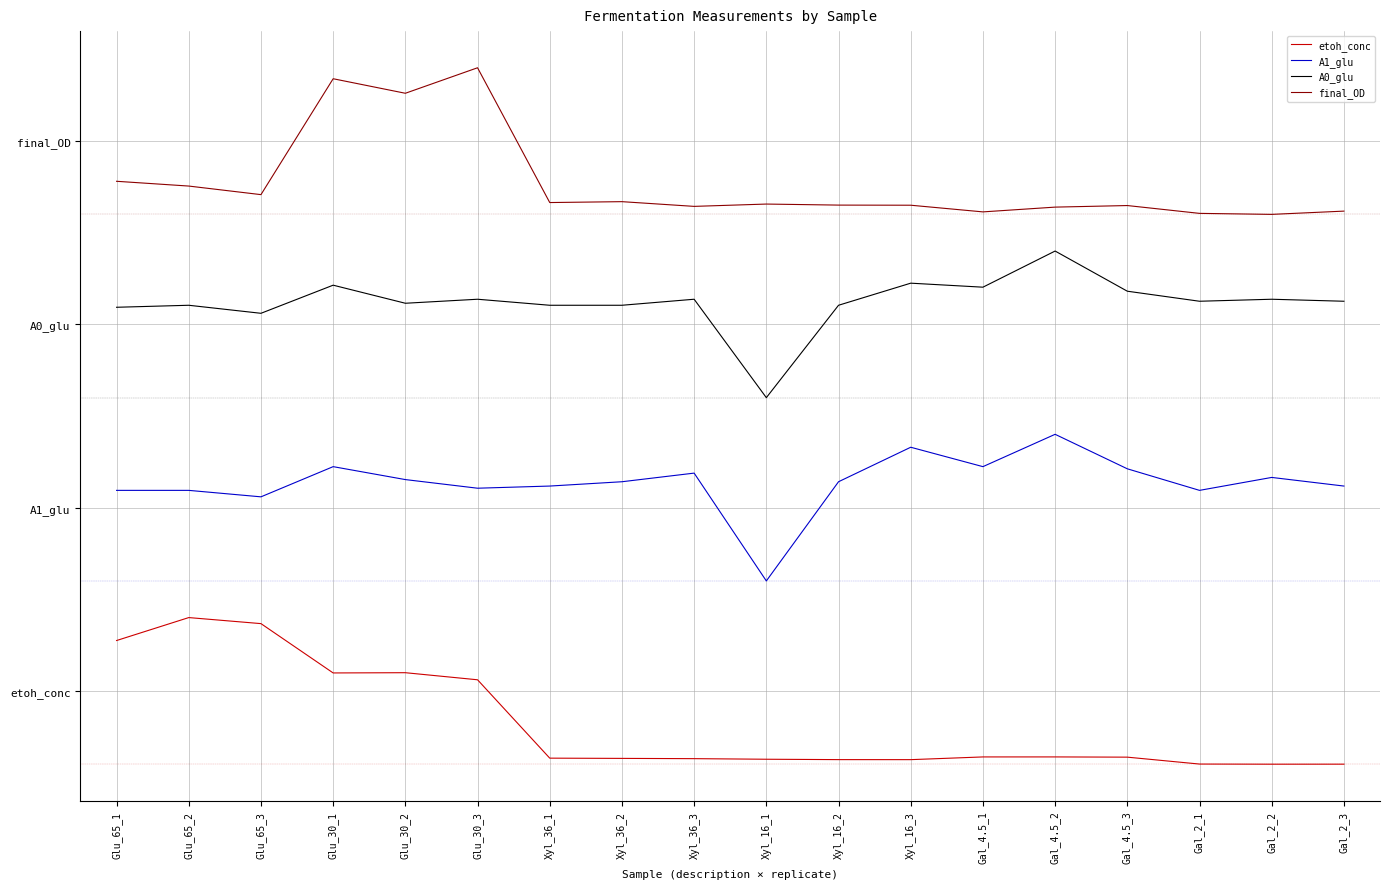

True or false: A1_glu and etoh_conc intersect in this chart.

False